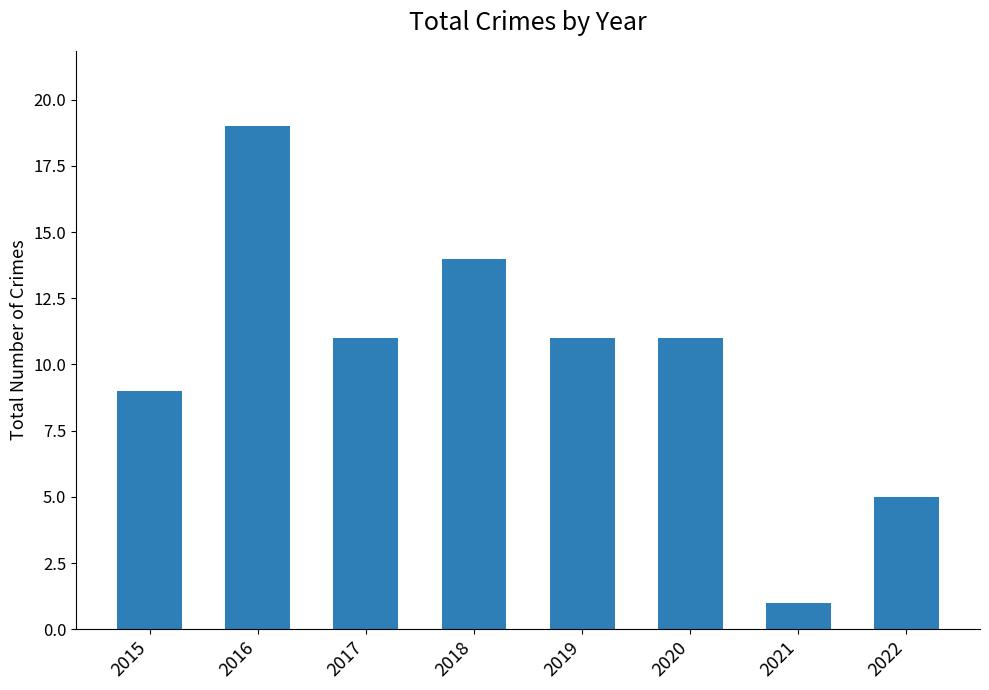

What is the change in value from 2018 to 2020?

-3